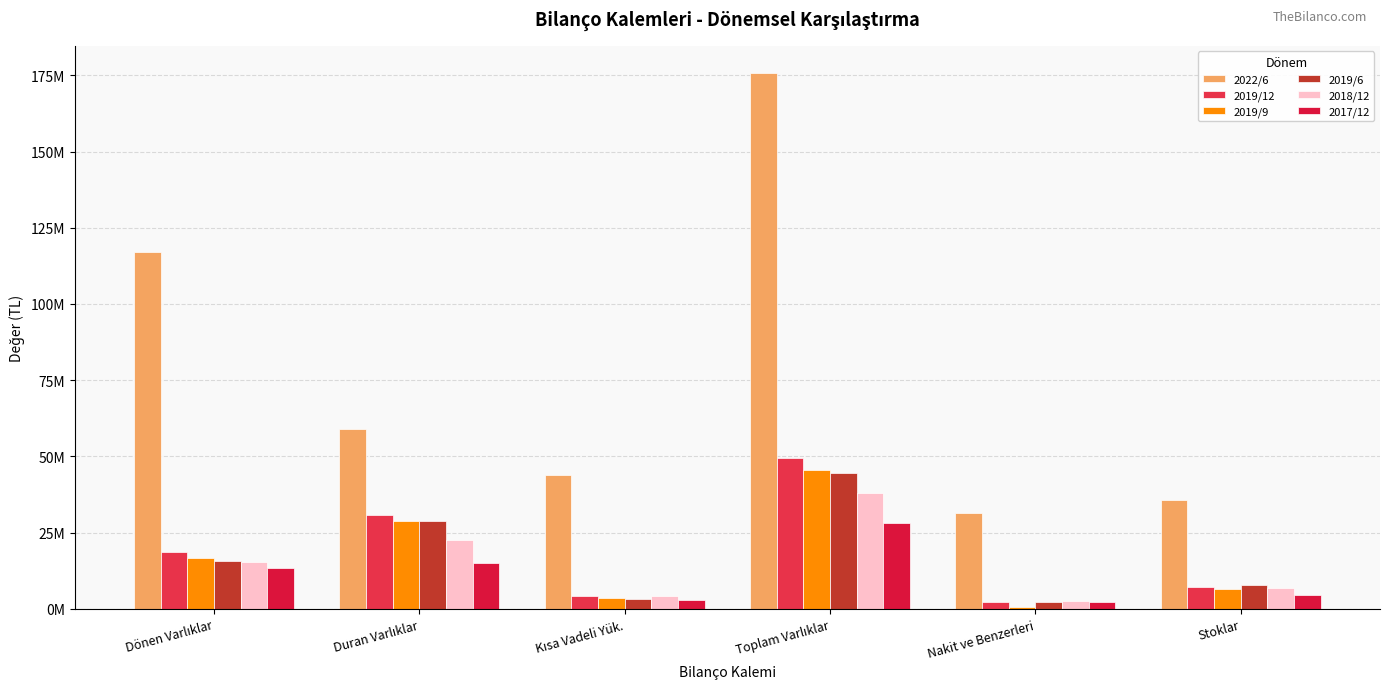

Which series has the largest total across all categories?

2022/6